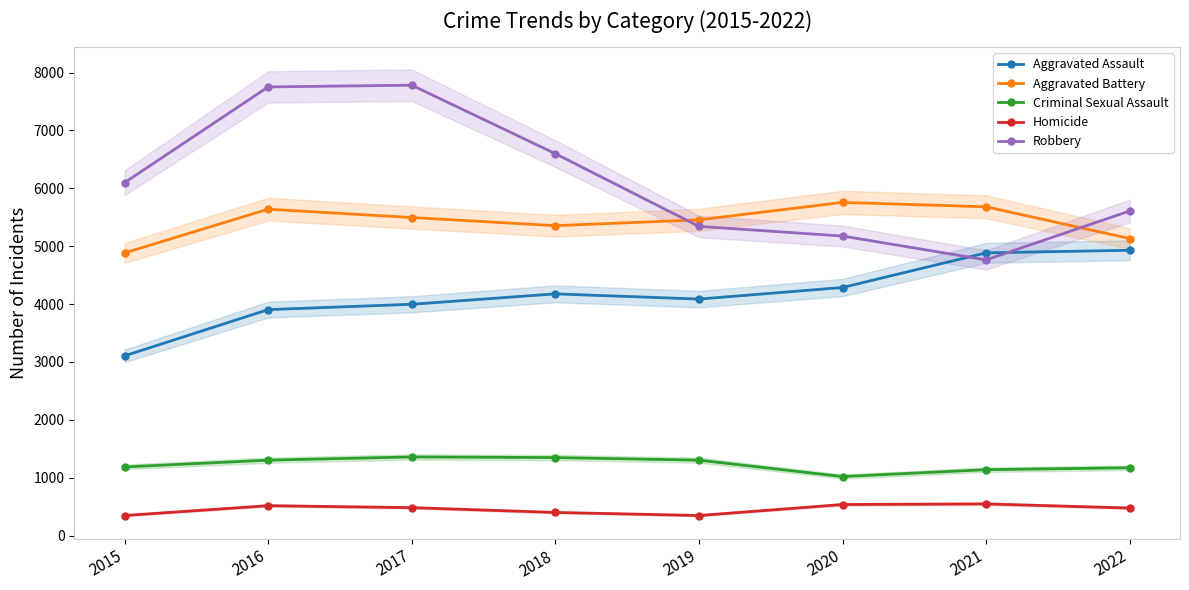

How many data points in Homicide are less than 483?

4